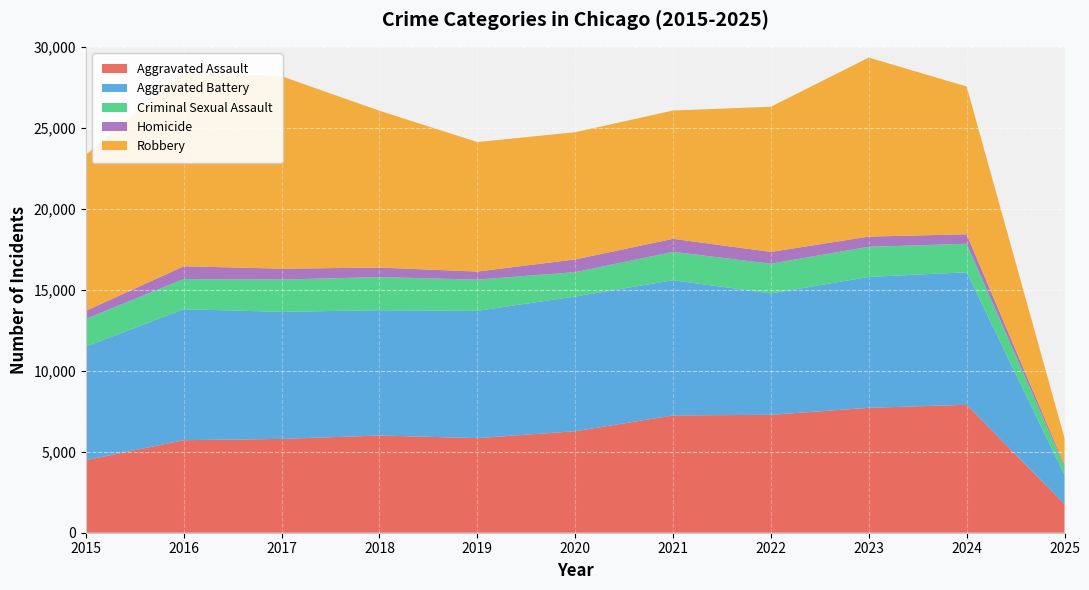

Reading left to right, transcribe all the data shown in this chart.

Aggravated Assault: 2015=4480	2016=5713	2017=5793	2018=6002	2019=5841	2020=6265	2021=7242	2022=7281	2023=7712	2024=7900	2025=1771
Aggravated Battery: 2015=7018	2016=8085	2017=7845	2018=7734	2019=7858	2020=8320	2021=8346	2022=7494	2023=8079	2024=8180	2025=1798
Criminal Sexual Assault: 2015=1707	2016=1866	2017=1992	2018=2046	2019=1928	2020=1501	2021=1753	2022=1835	2023=1863	2024=1757	2025=507
Homicide: 2015=496	2016=786	2017=672	2018=588	2019=499	2020=787	2021=805	2022=727	2023=629	2024=587	2025=107
Robbery: 2015=9638	2016=11960	2017=11881	2018=9681	2019=7995	2020=7855	2021=7920	2022=8965	2023=11053	2024=9123	2025=1664